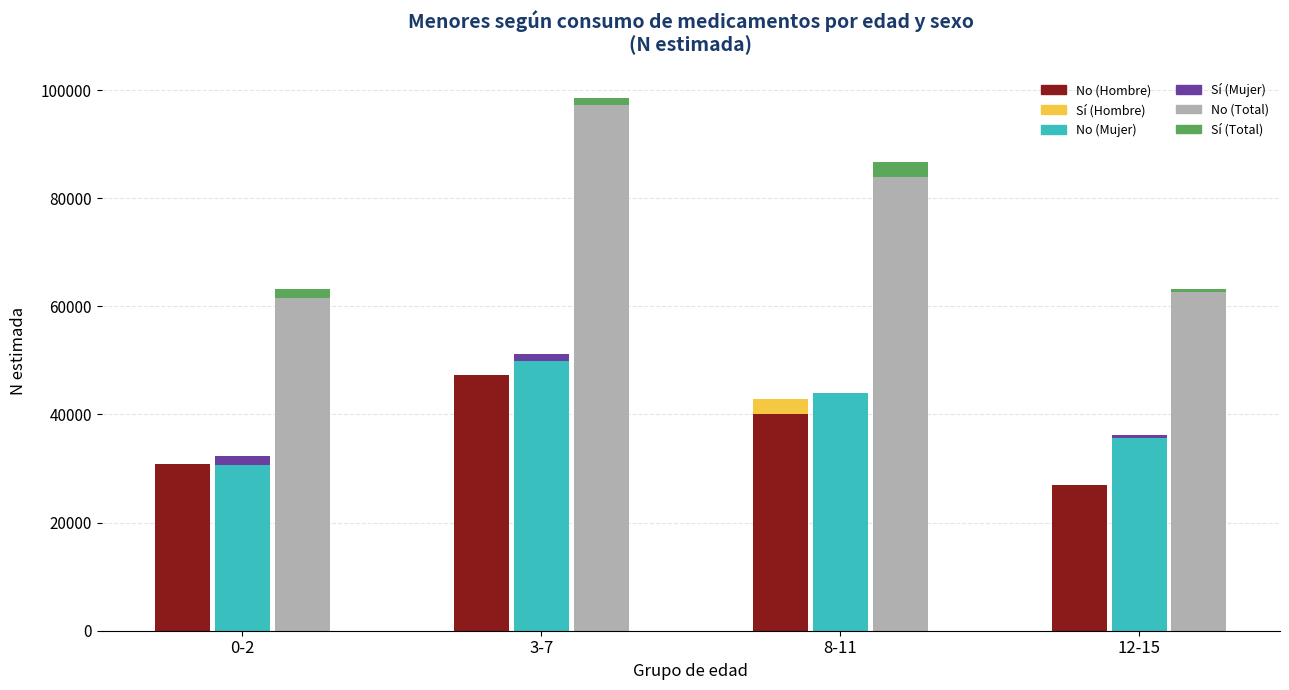

Is it true that No (Total) equals 130569 at 8-11?

False